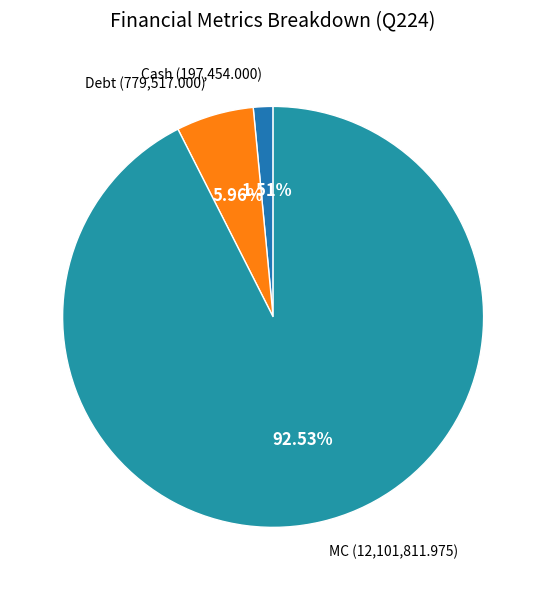

Is the sum of Cash (197,454.000) and MC (12,101,811.975) greater than half?

Yes